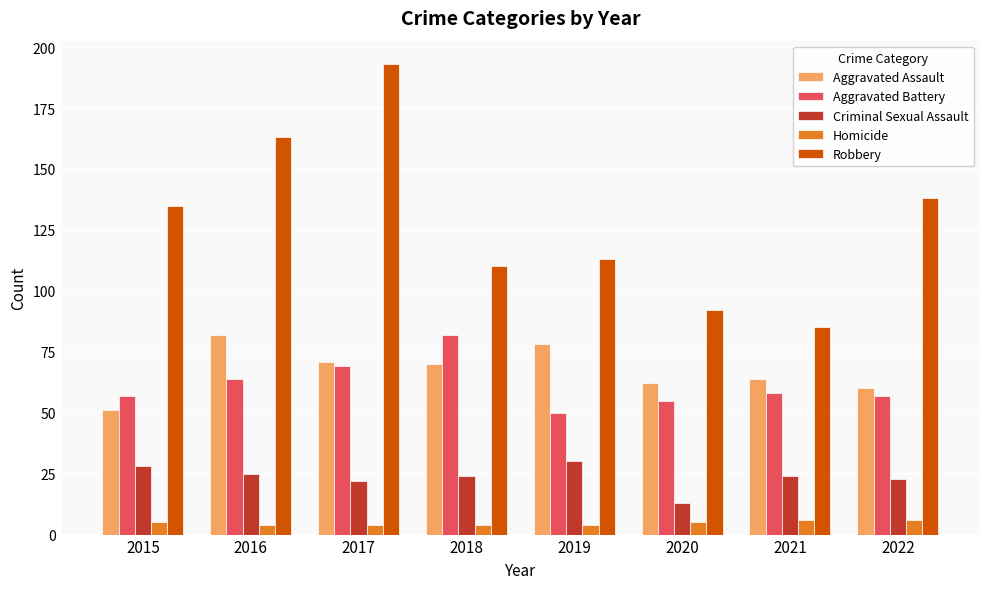

Is the value of Aggravated Assault at 2018 greater than the value of Robbery at 2022?

No